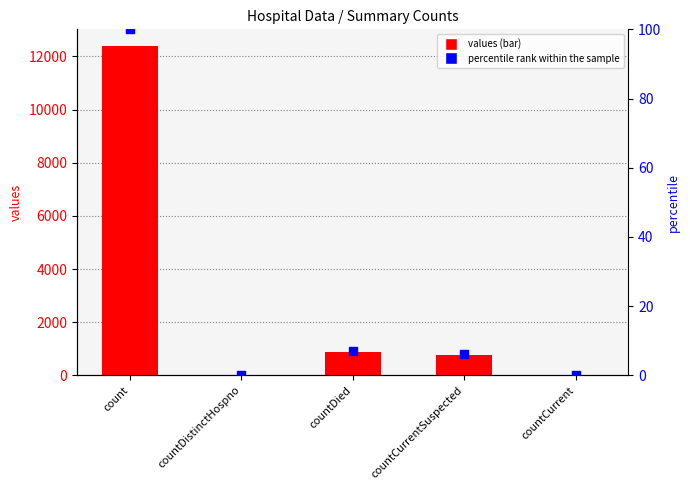

At how many categories does at least one series exceed 8889?

1